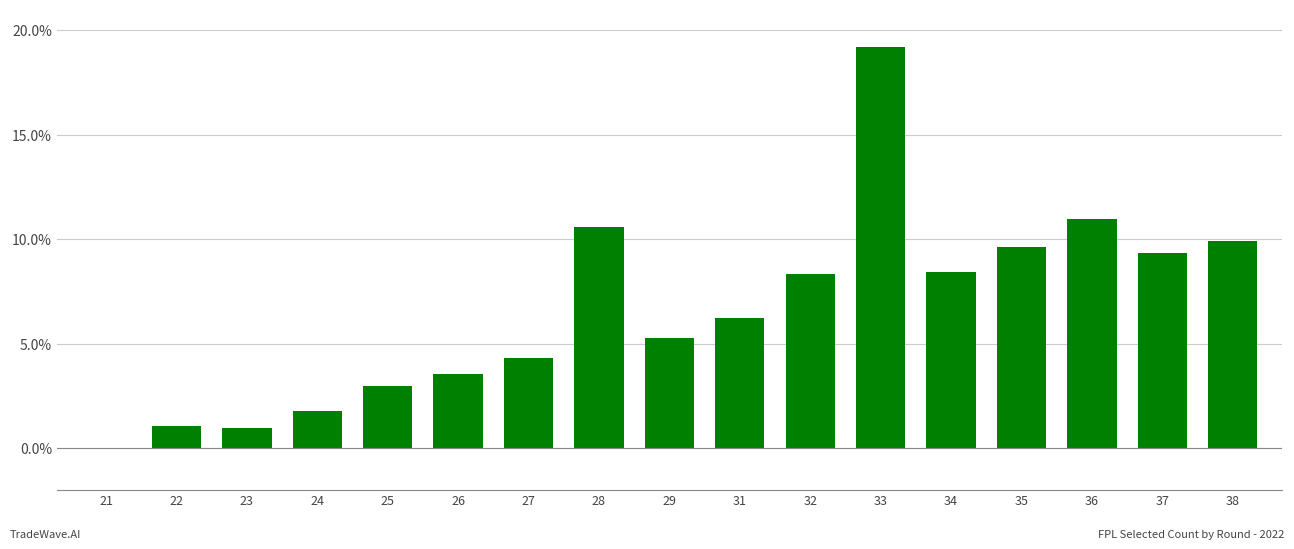

Approximately how many times larger is the value at 25 compared to 34?

0.4